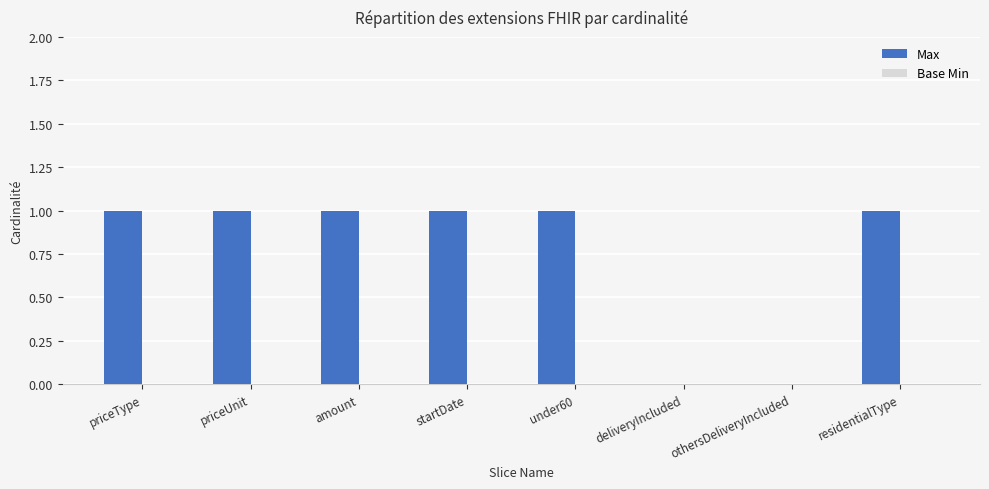

Between deliveryIncluded and residentialType, which is larger?

residentialType